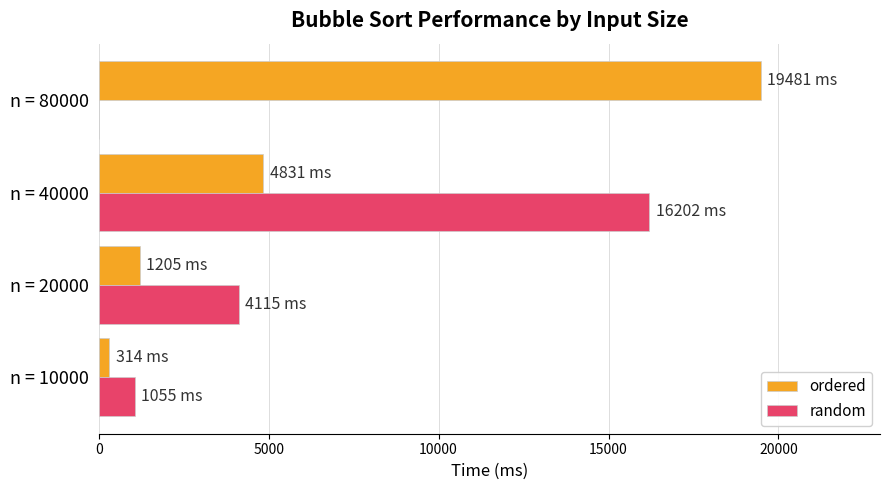

At which label does random reach its peak?

n = 40000